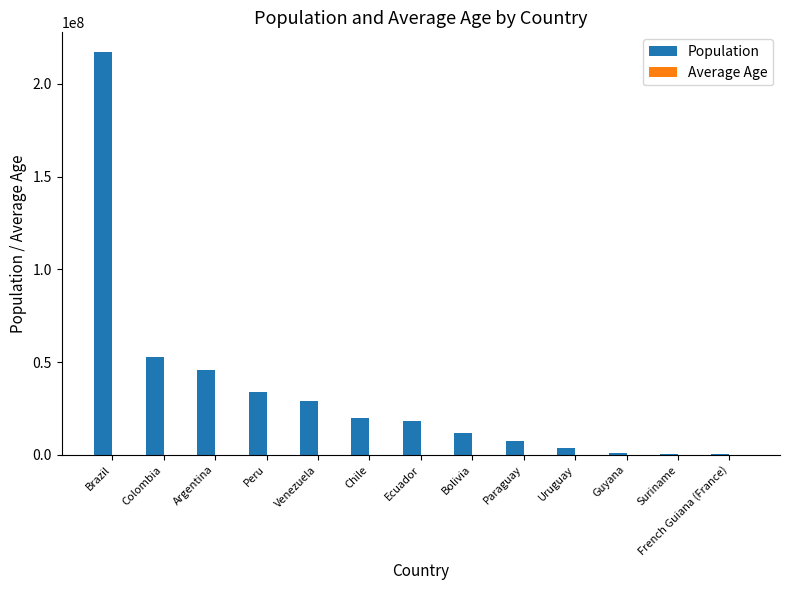

How many distinct data groups are displayed?

2